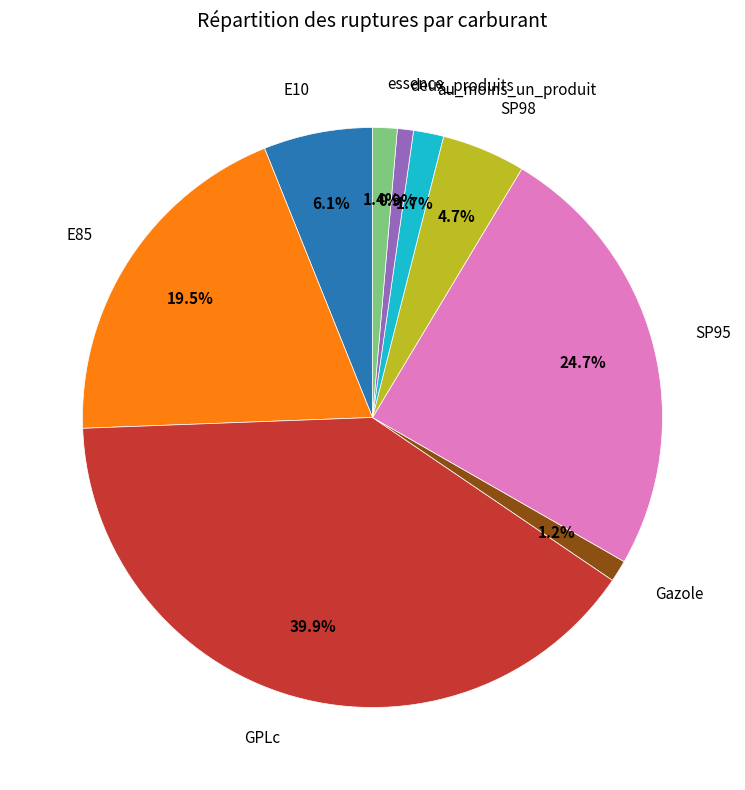

How many segments does this pie chart have?

9